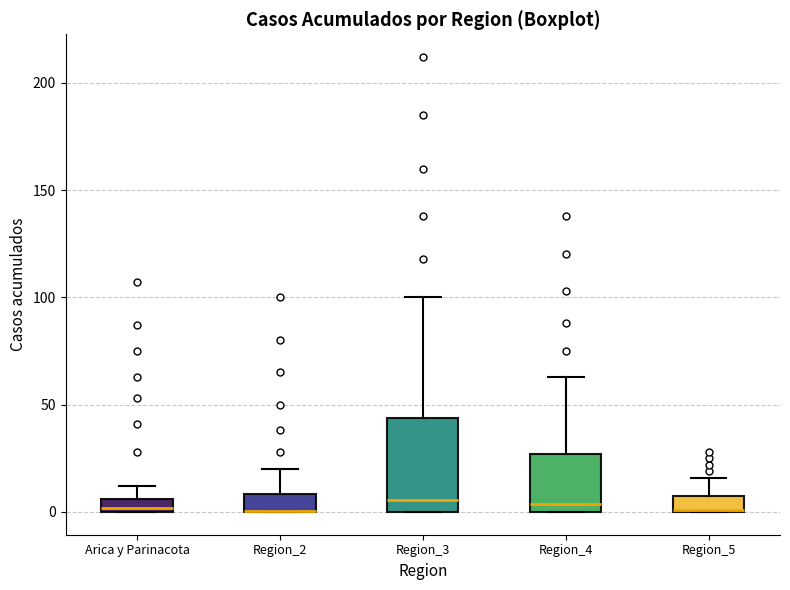

Where does the median line of the box for Region_3 sit on the y-axis? The values are not printed on the chart, so give them approximately, as read against the axis.

5